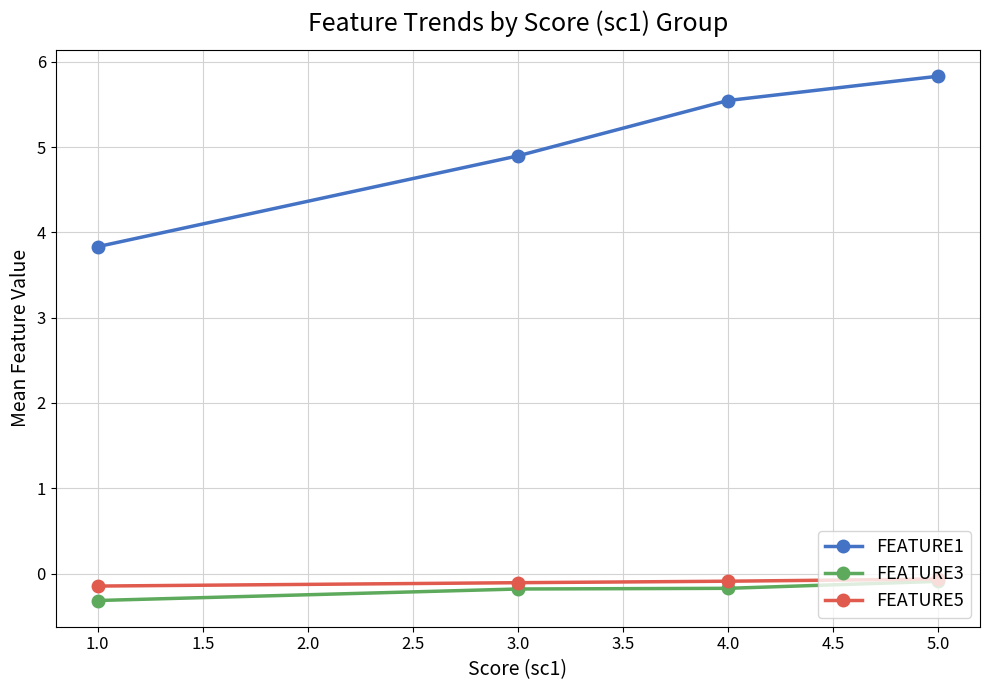

The FEATURE1 series shows 5.5 at 4.0. True or false?

True